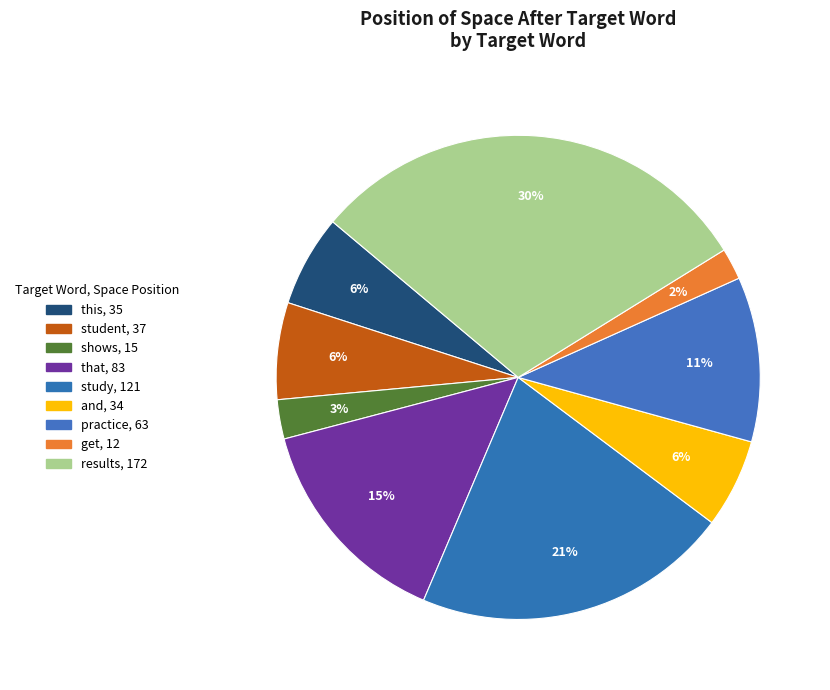

Which has a higher value, this or and?

this